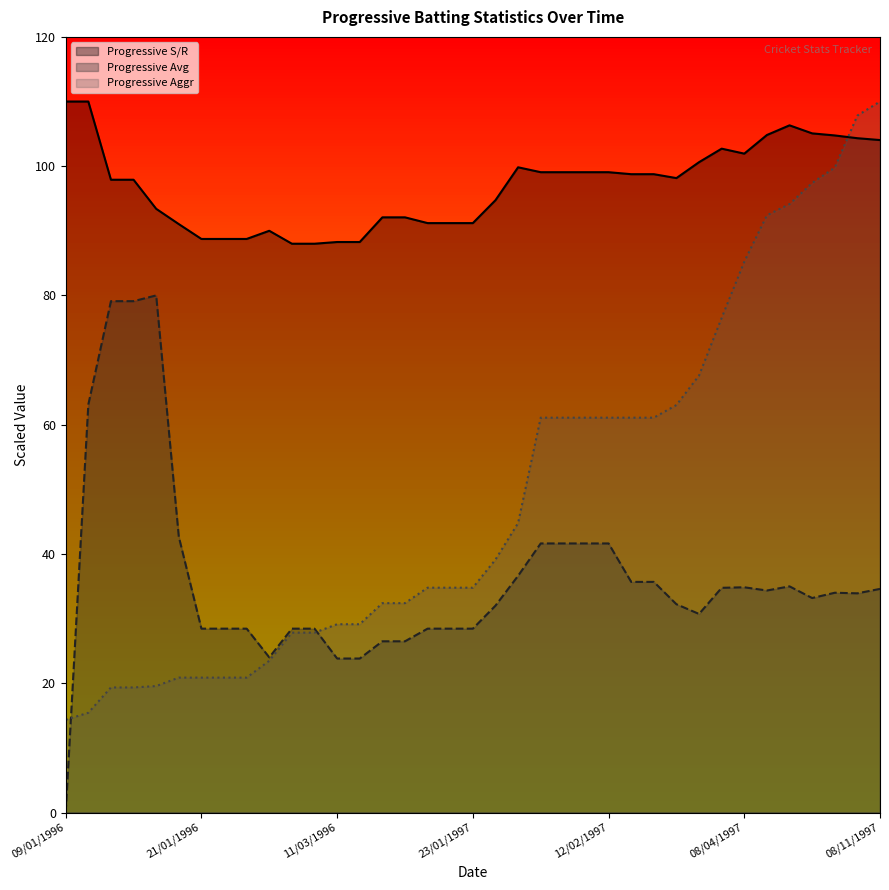

True or false: Progressive Aggr has more than 0 points higher than both neighbors.

False